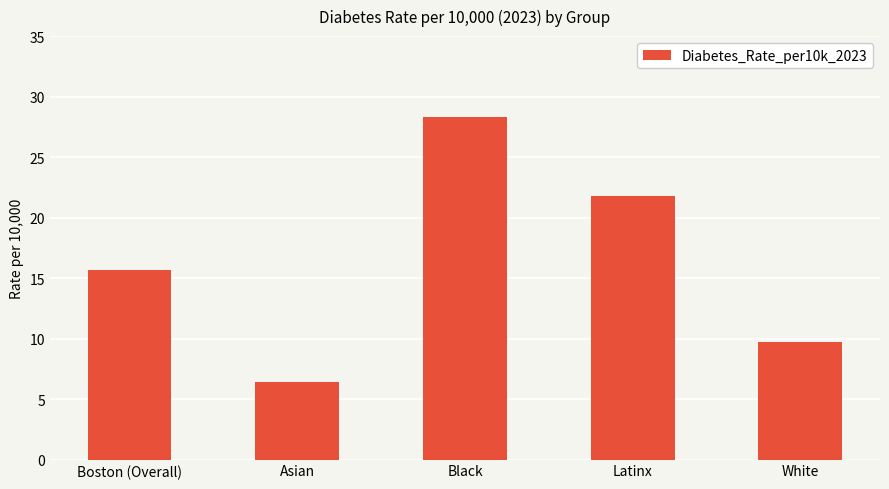

The chart shows a value of 28.3 at Black. True or false?

True